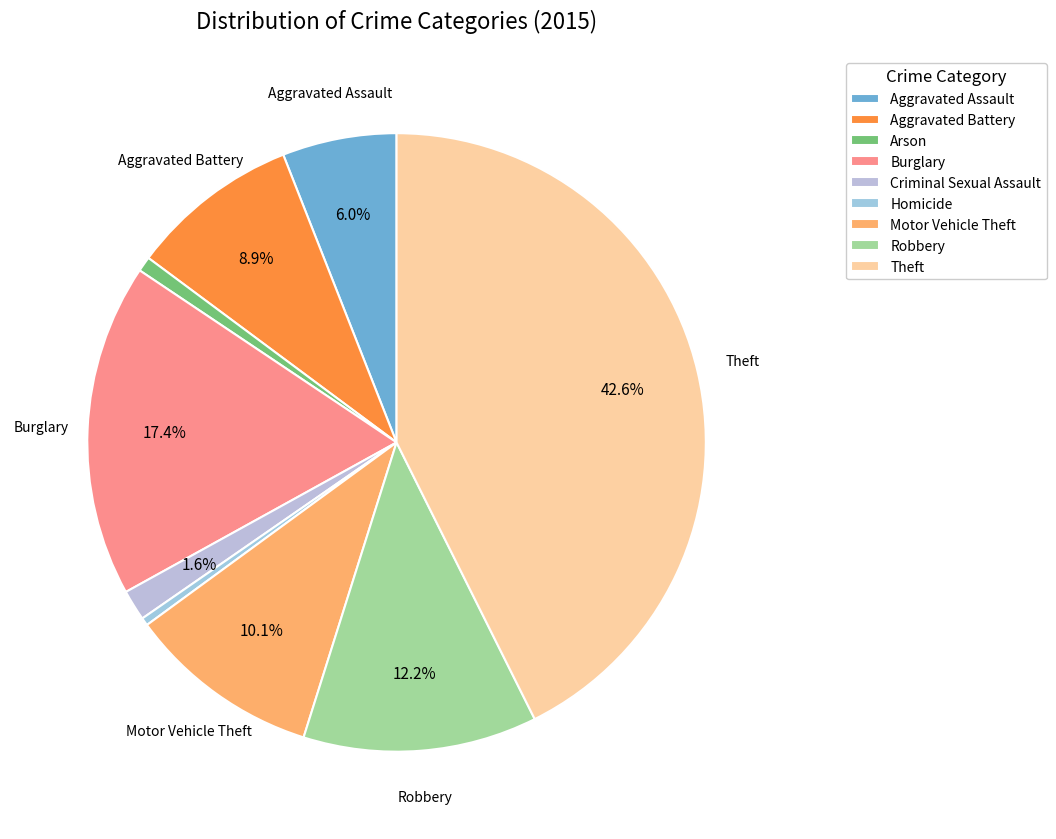

Which category has the biggest portion of the pie?

Theft